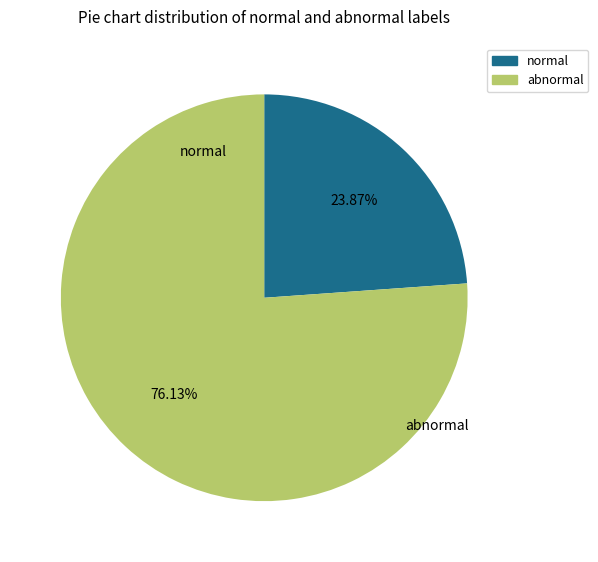

Is there any slice that represents more than half of the pie?

Yes